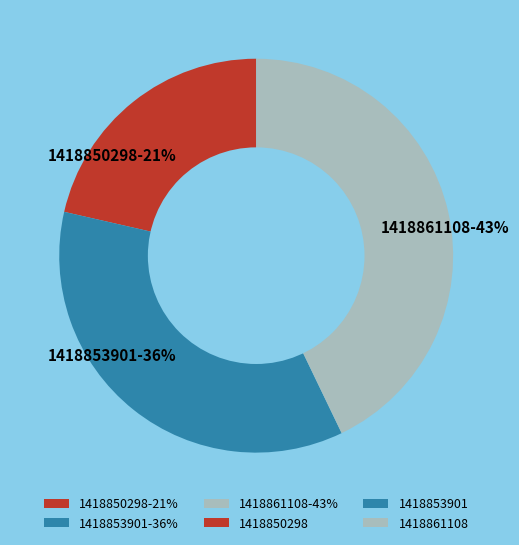

To the nearest percent, what is the combined percentage of 1418861108-43% and 1418850298-21%?

64%